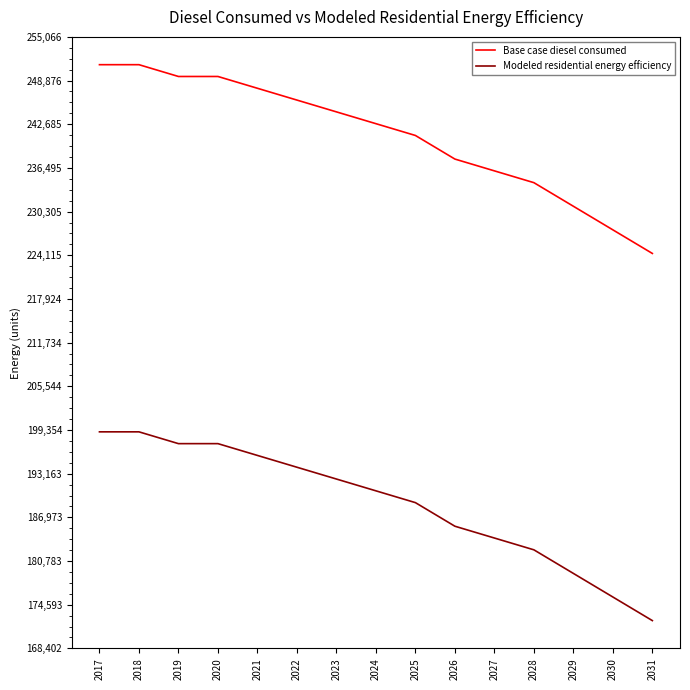

What is the total value across all series at 2026?

423468.3